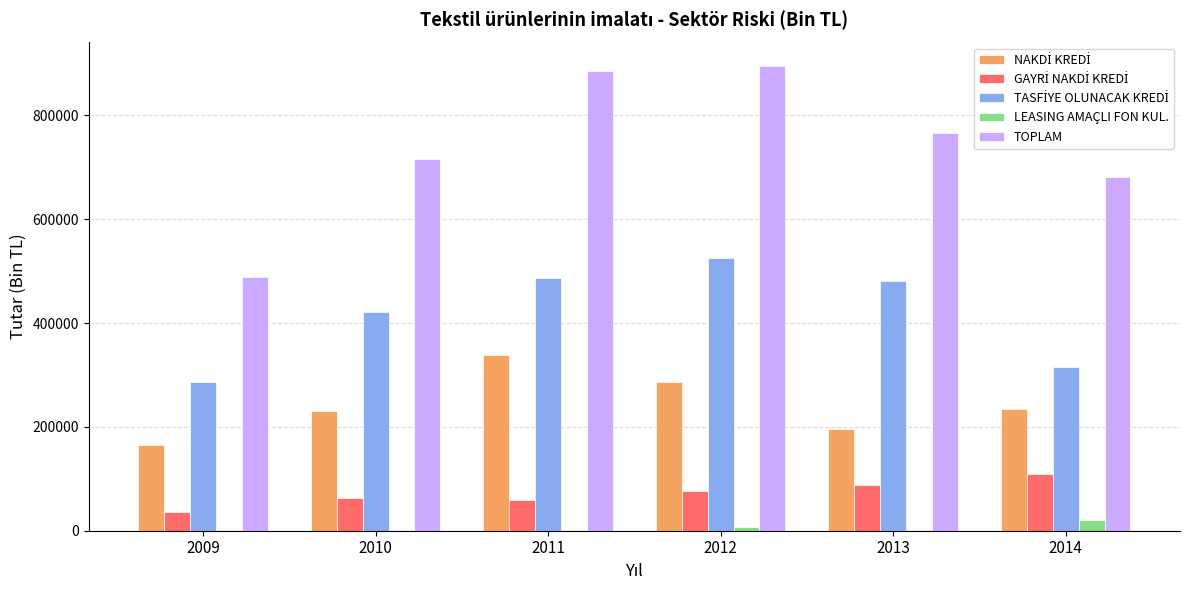

At which label does TOPLAM reach its peak?

2012